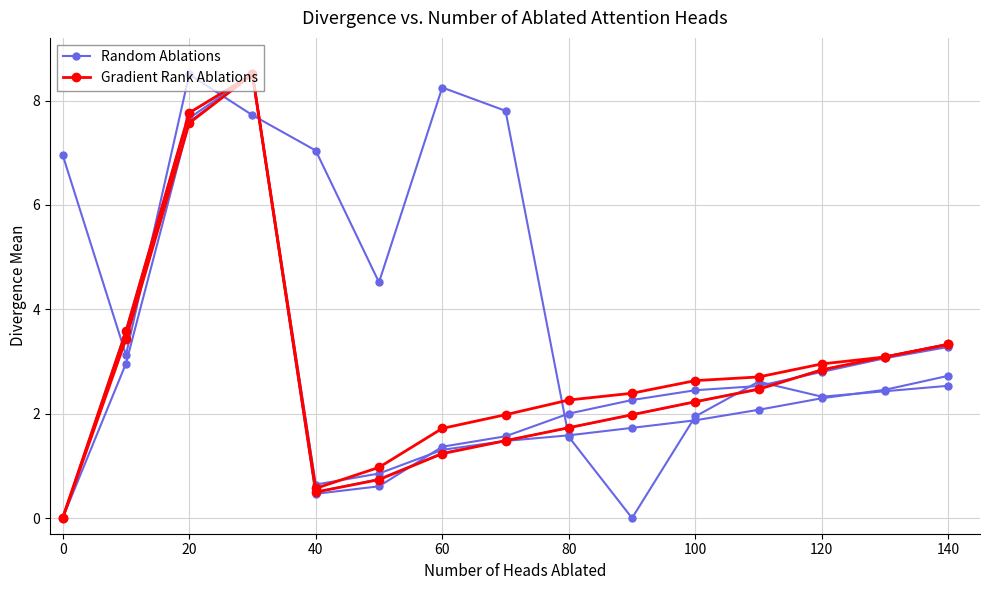

True or false: Random Ablations has a value of 2.3 at 80.

False